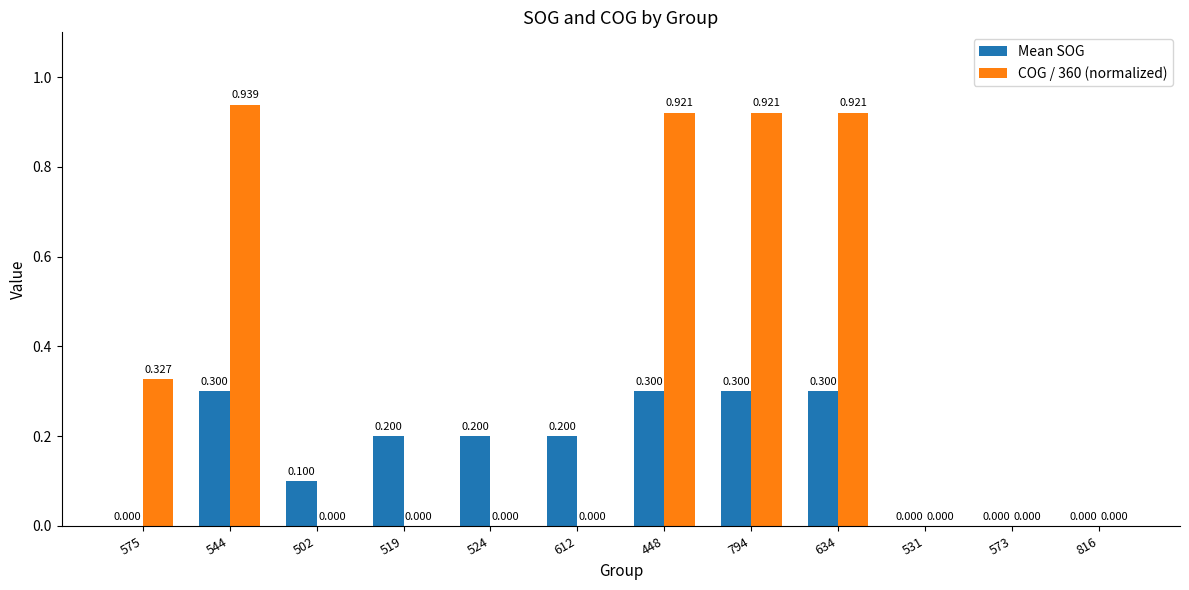

Does the chart contain stacked bars?

No